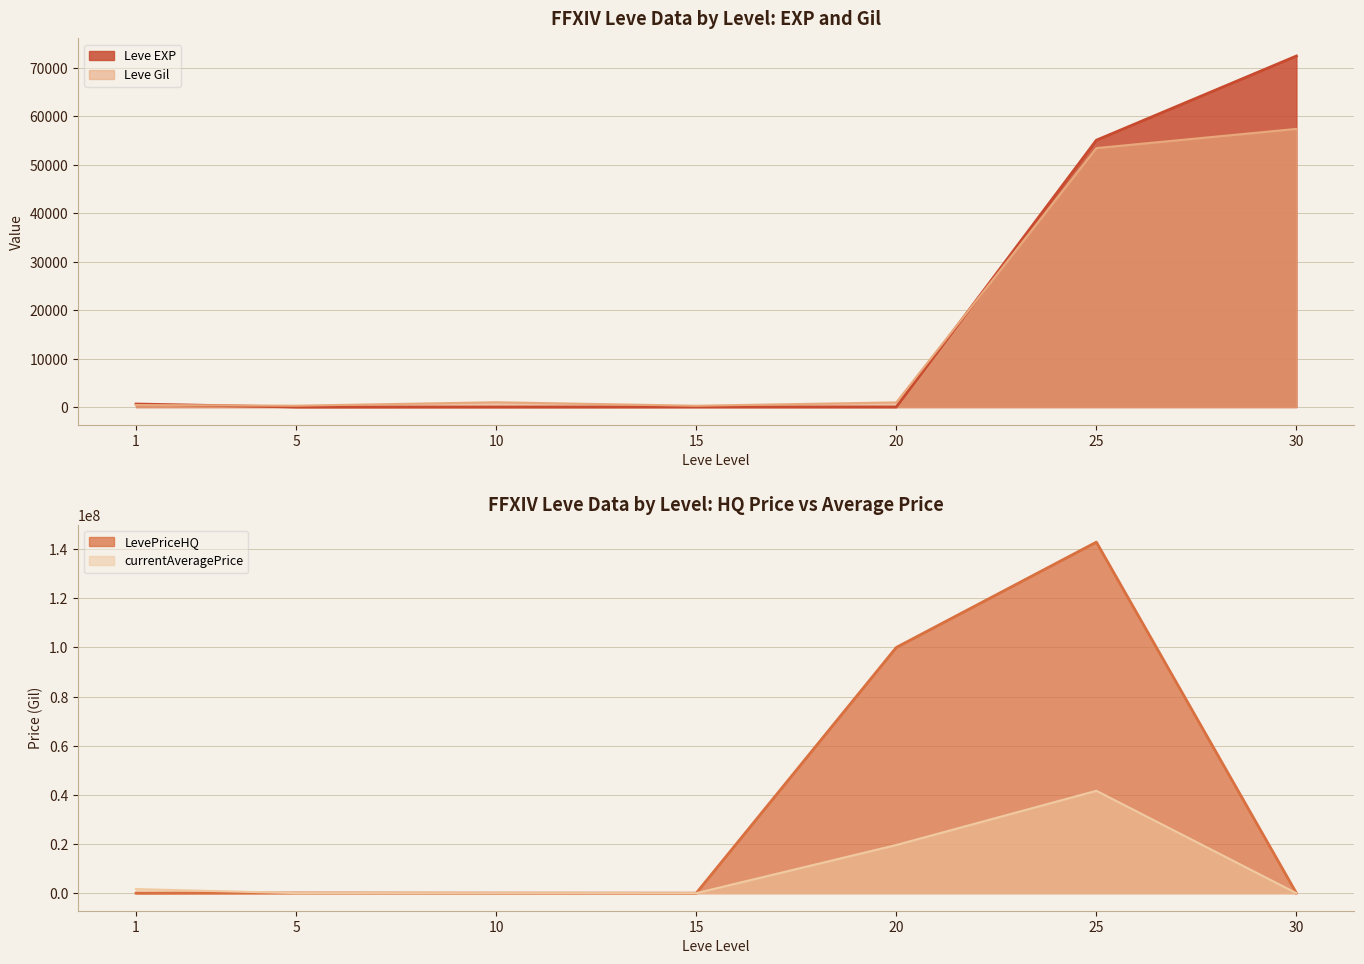

Which series has the largest total across all categories?

LevePriceHQ